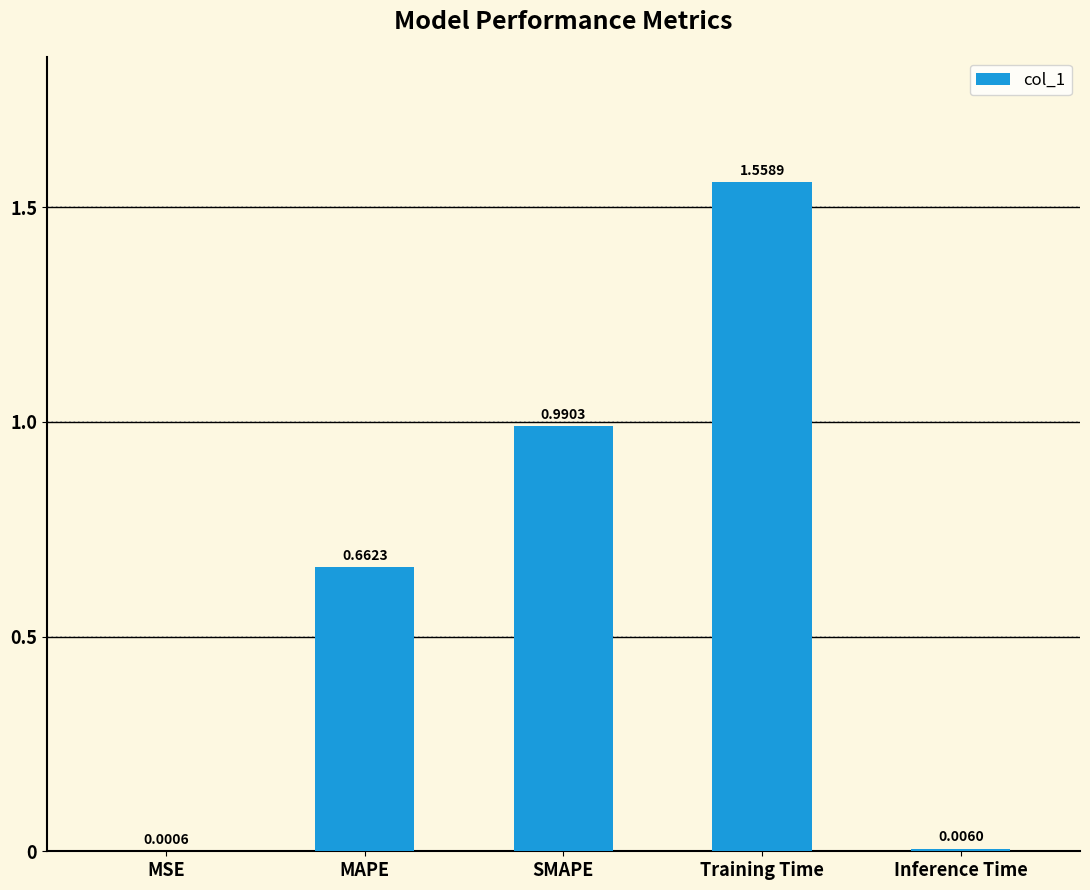

Which label corresponds to the largest value in the chart?

Training Time